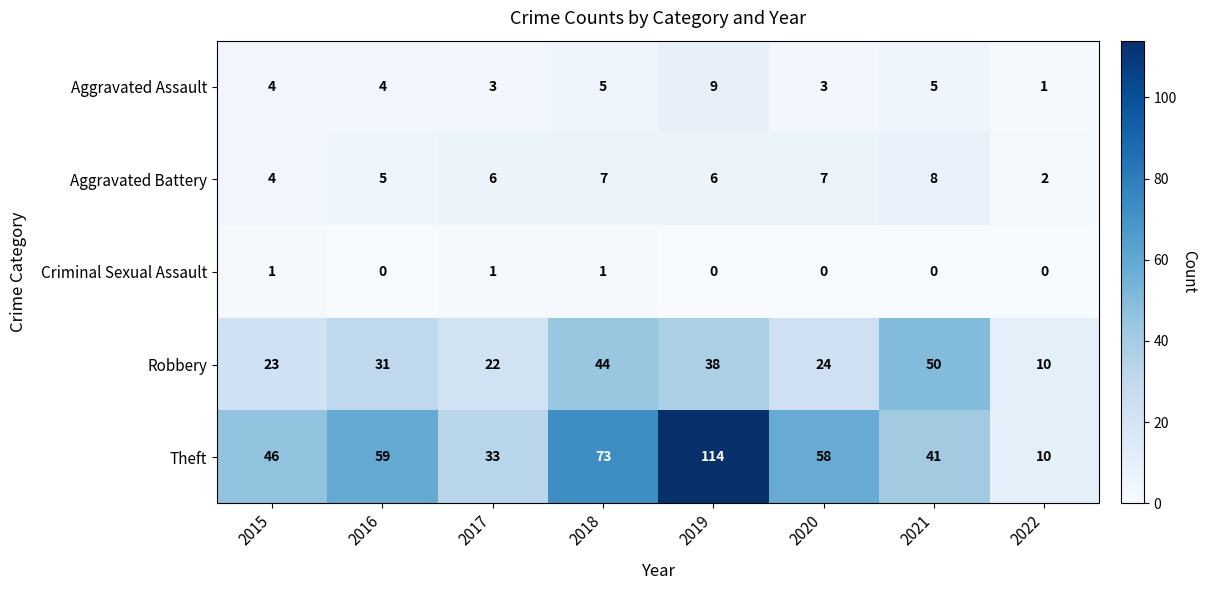

What is the greatest value displayed?

114